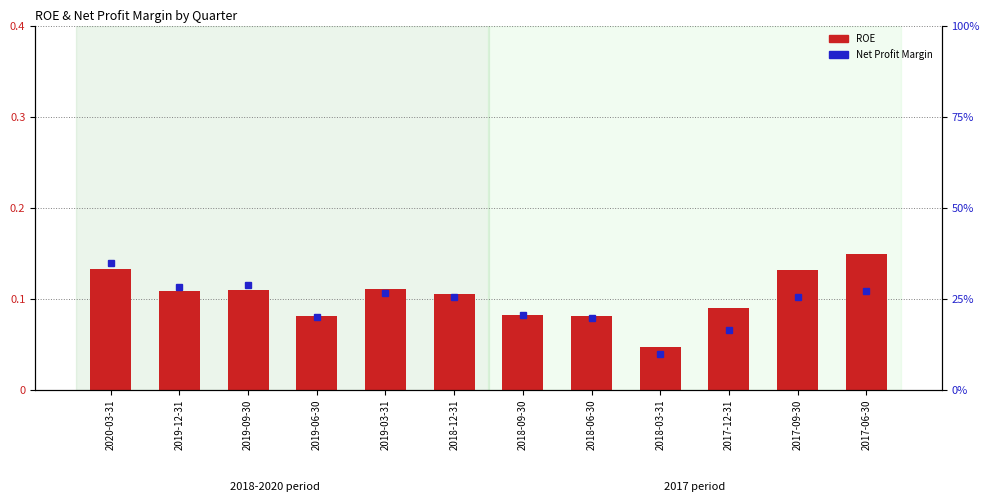

What is the greatest value displayed?

0.3